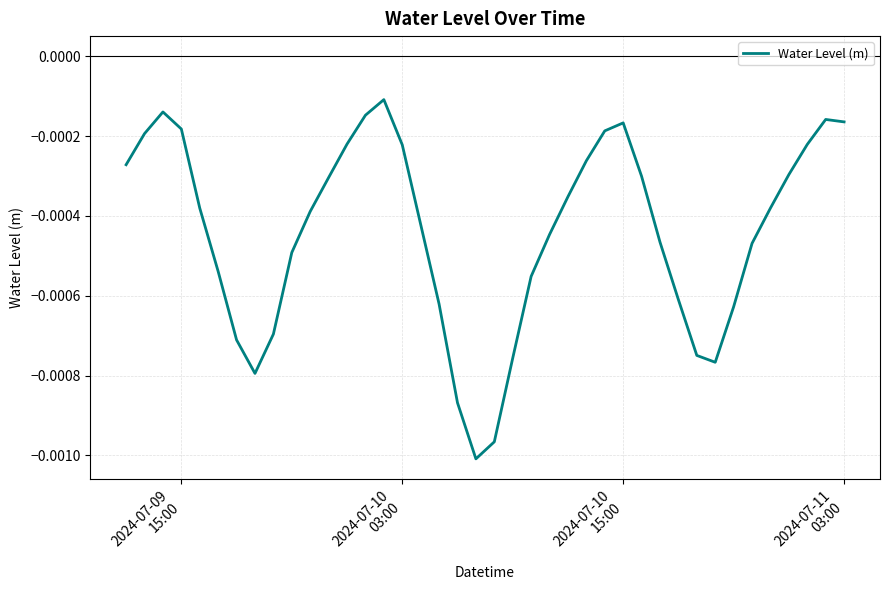

How many lines are shown in the chart?

1